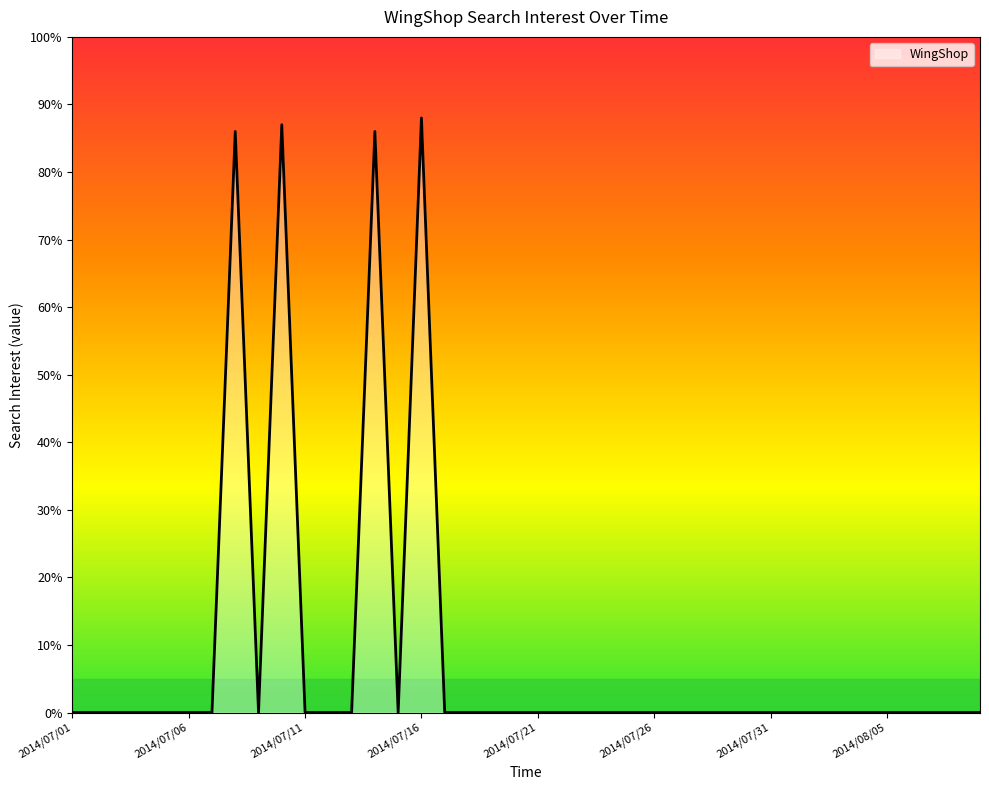

What is the difference between the maximum and minimum values?

88